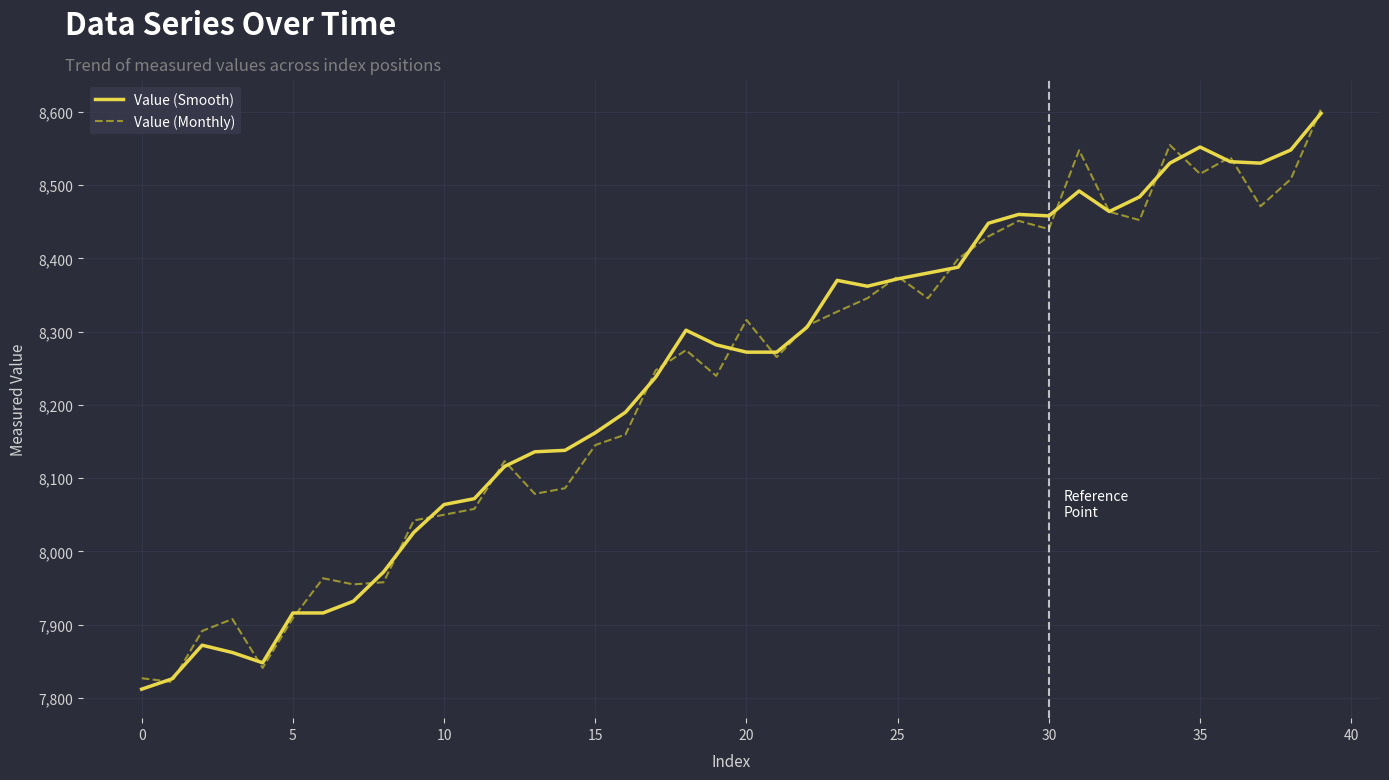

In Value (Monthly), how many points are lower than both neighbors (excluding endpoints)?

11